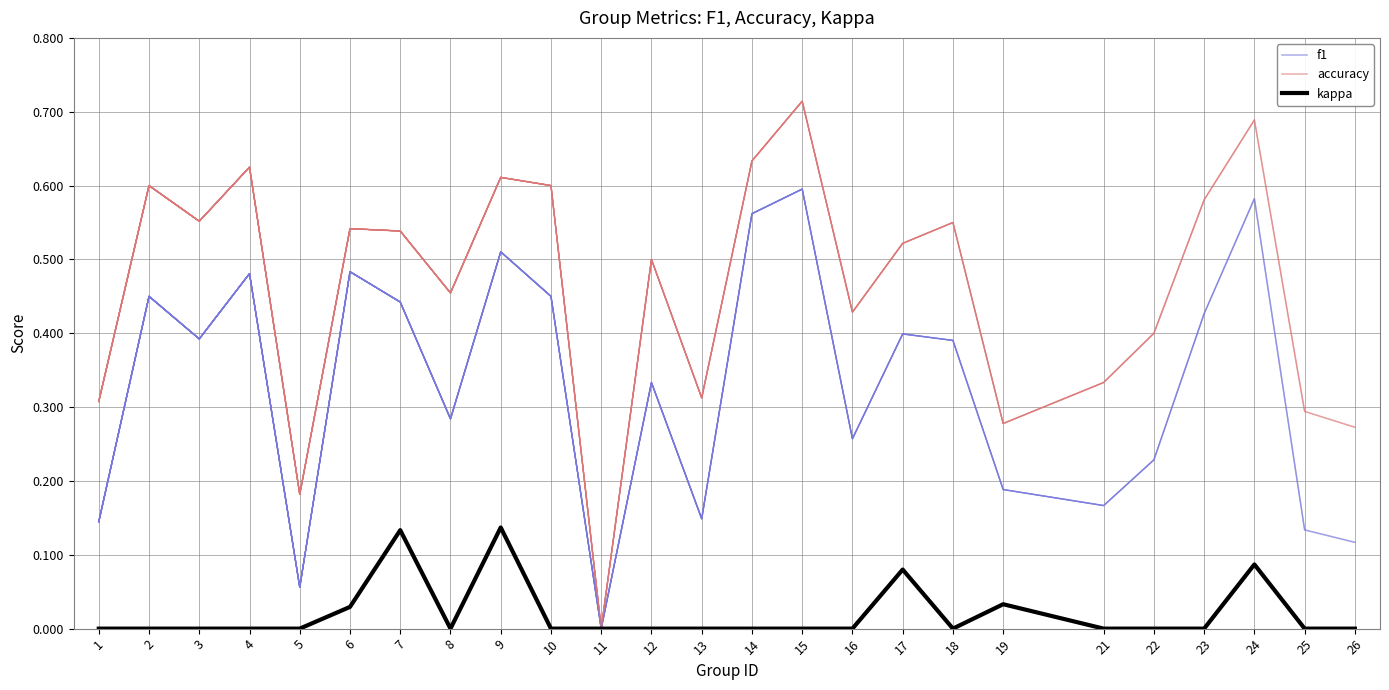

Does the chart have visible grid lines?

Yes